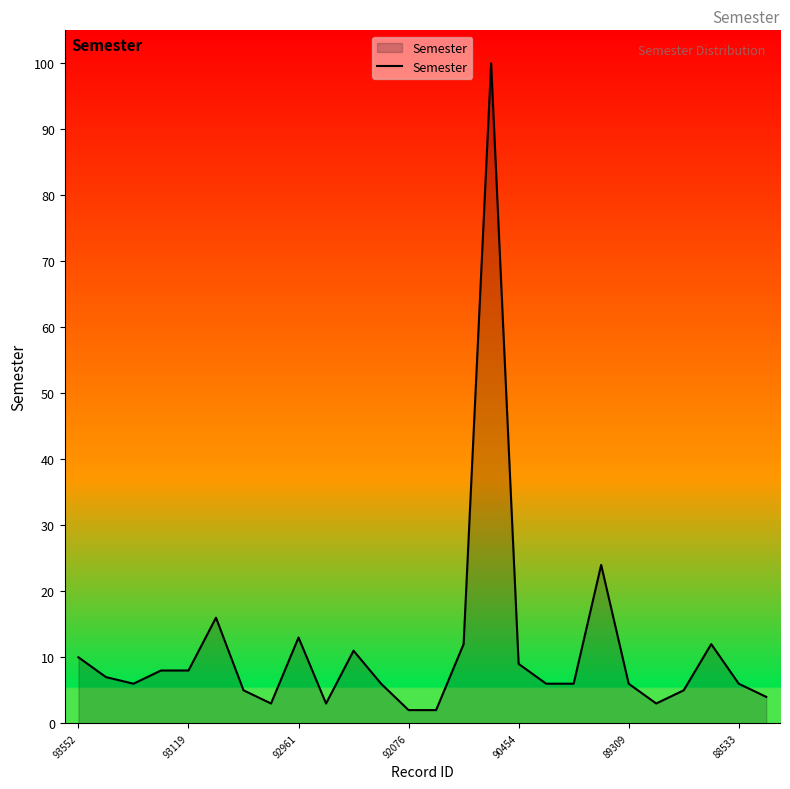

What is the difference between the maximum and minimum values?

98